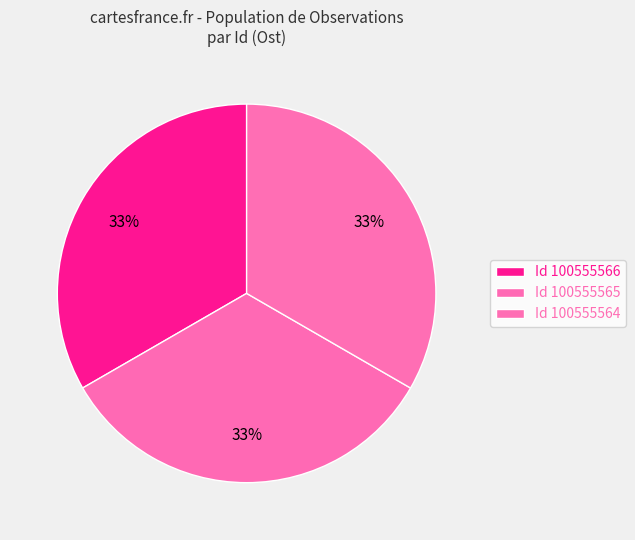

How many slices are in this pie chart?

3